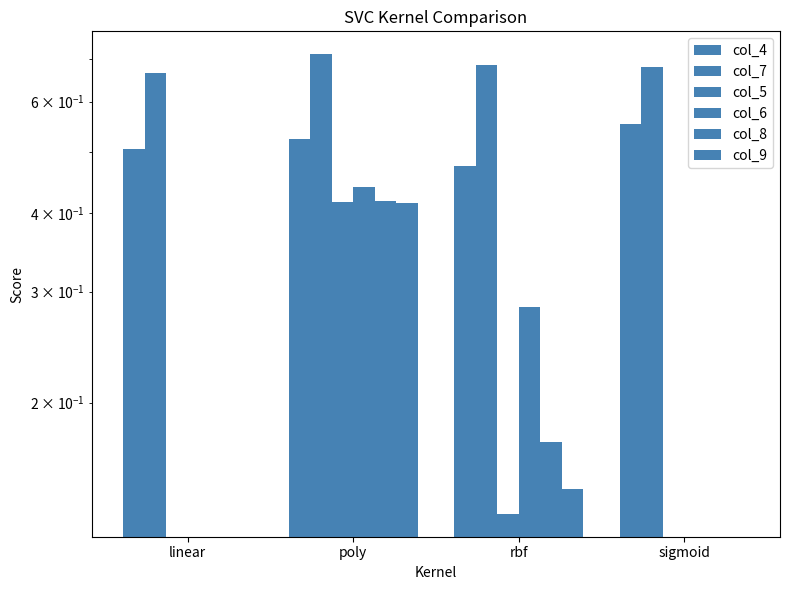

What is the highest value of the col_7 series?

0.7